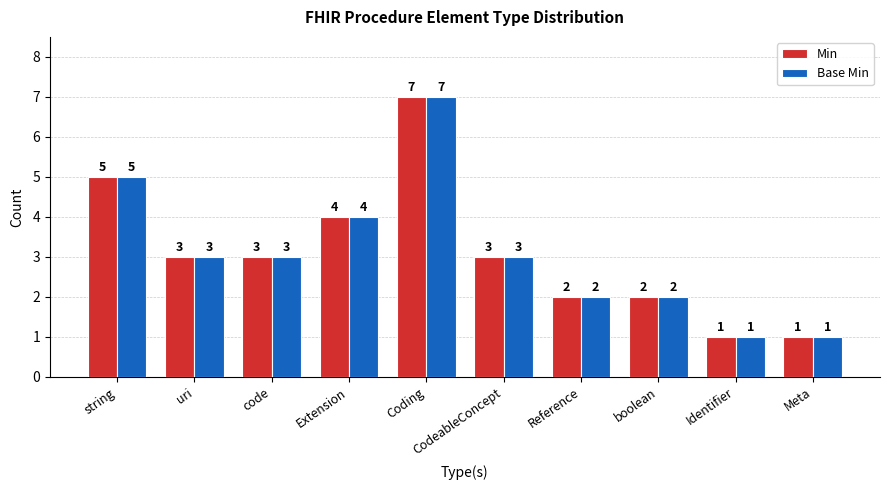

The value of Min at uri is 3. True or false?

True